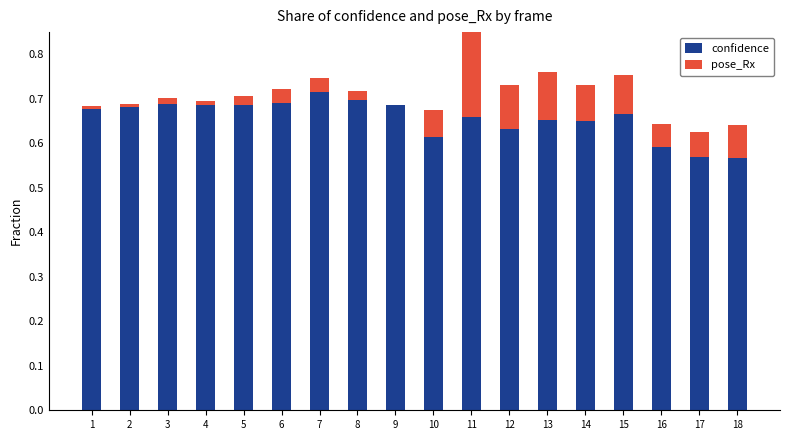

What is the lowest value of the confidence series?

0.6